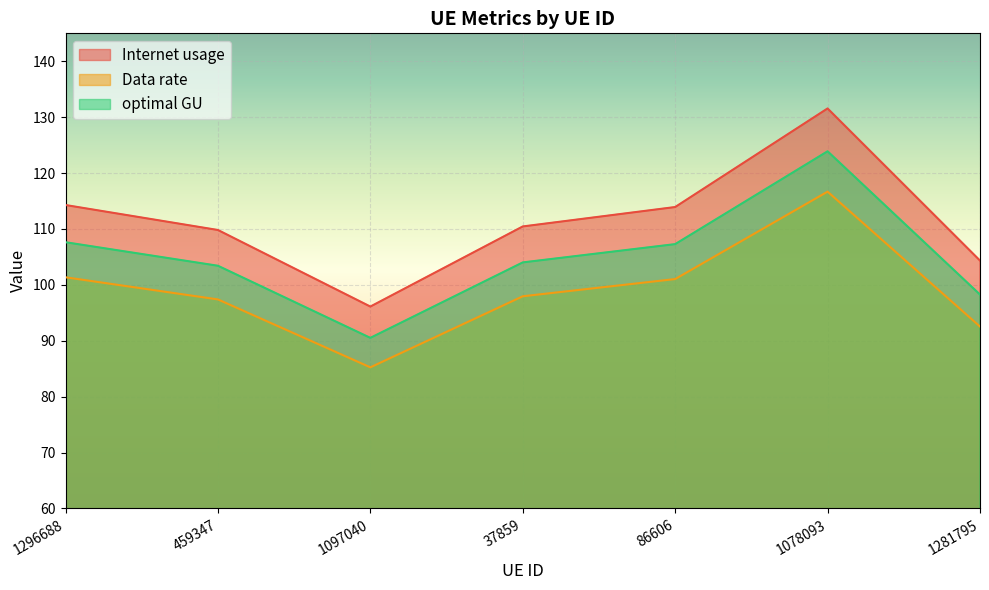

At which category does the chart reach its minimum across all series?

1097040